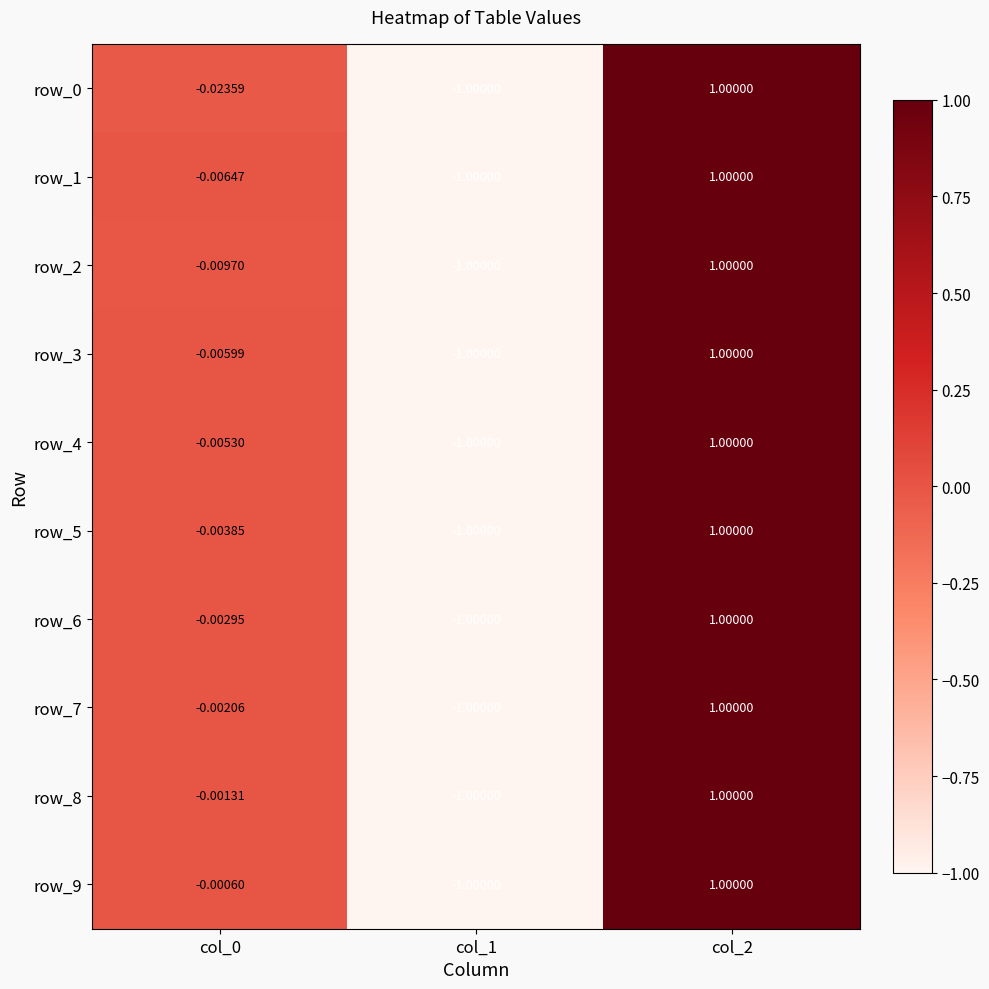

What is the minimum value shown in the chart?

-1.0